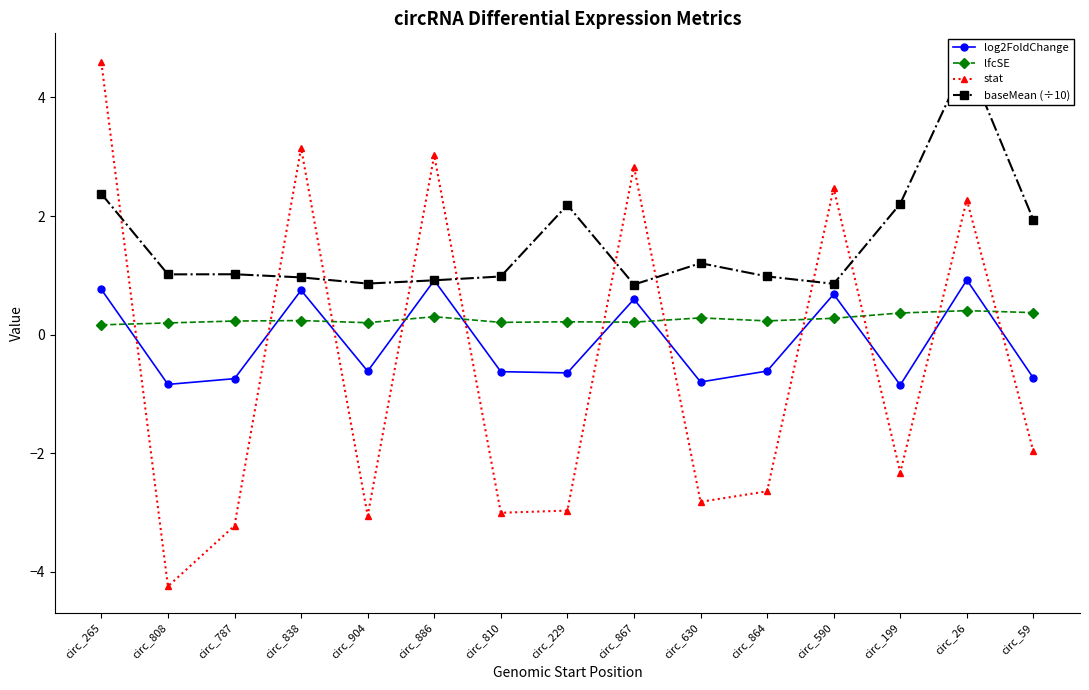

How many data points in log2FoldChange are less than 0?

9